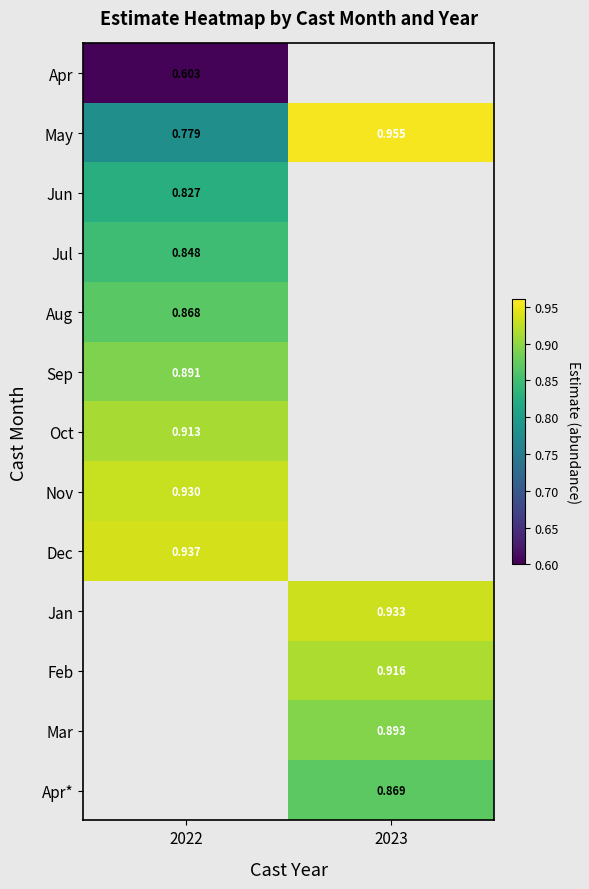

Rank the categories by Sep value from highest to lowest.

2022, 2023